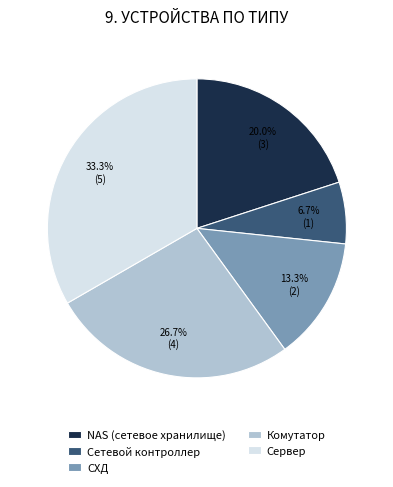

Which slice is the smallest?

Сетевой контроллер